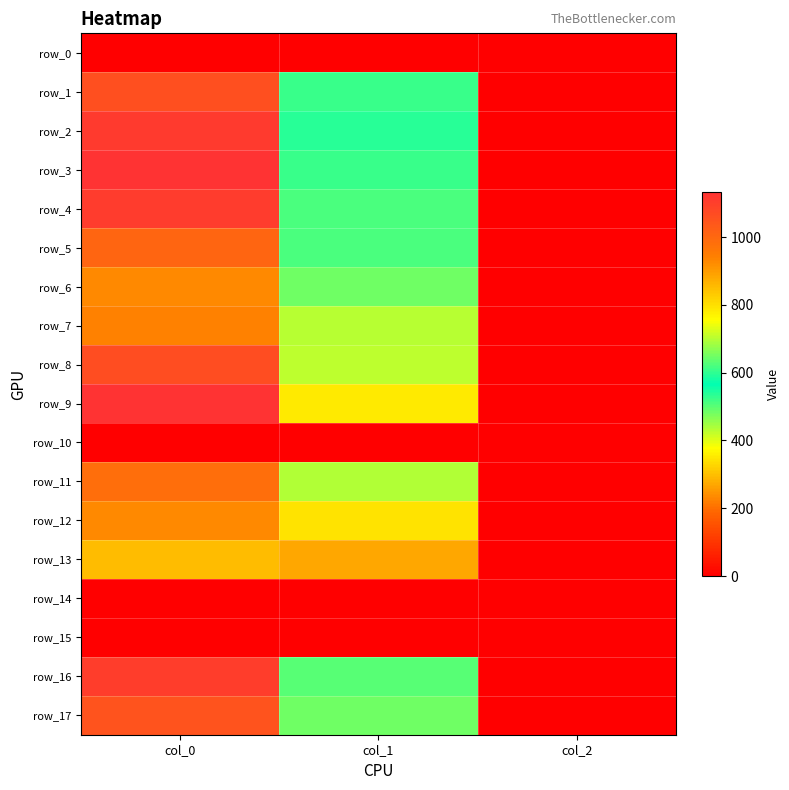

True or false: row_8 has a value of 3.2 at col_2.

False